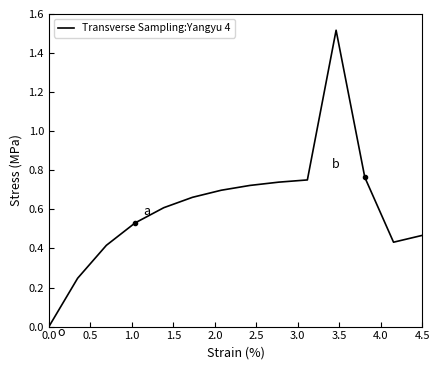

How many points are higher than both their immediate neighbors (excluding endpoints)?

1